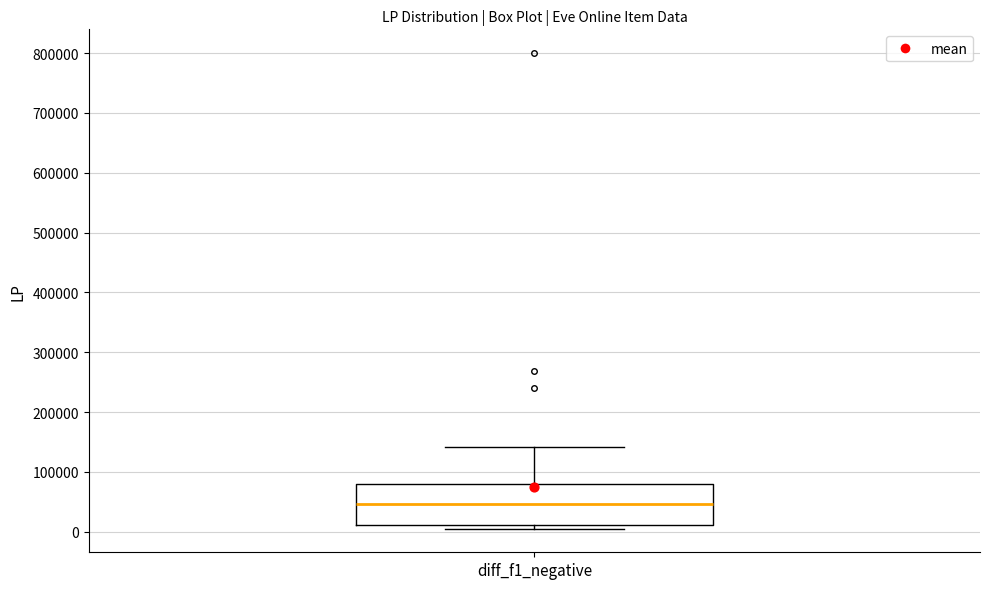

Where is the lower edge of the box for diff_f1_negative on the y-axis? The values are not printed on the chart, so give them approximately, as read against the axis.

10000